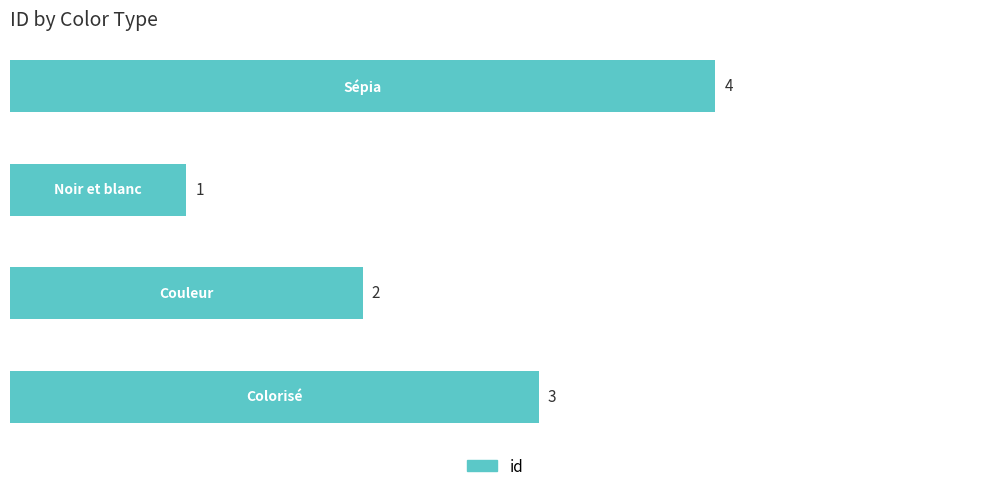

What is the difference between the maximum and minimum values?

3